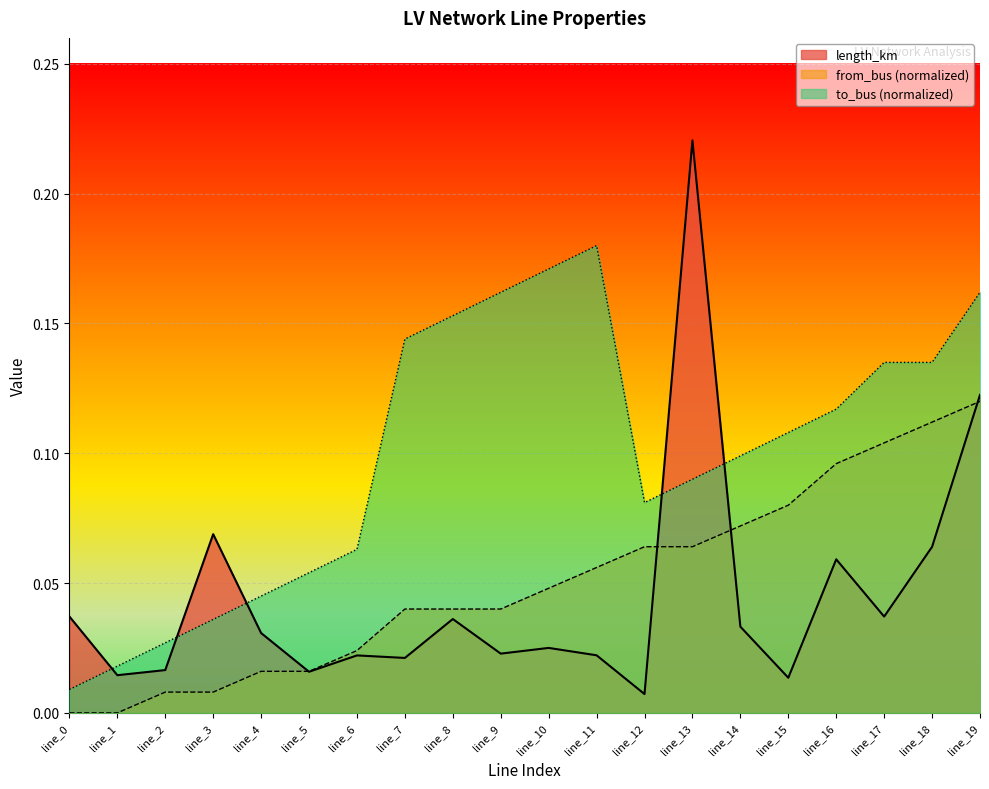

True or false: length_km and from_bus cross at least once.

True